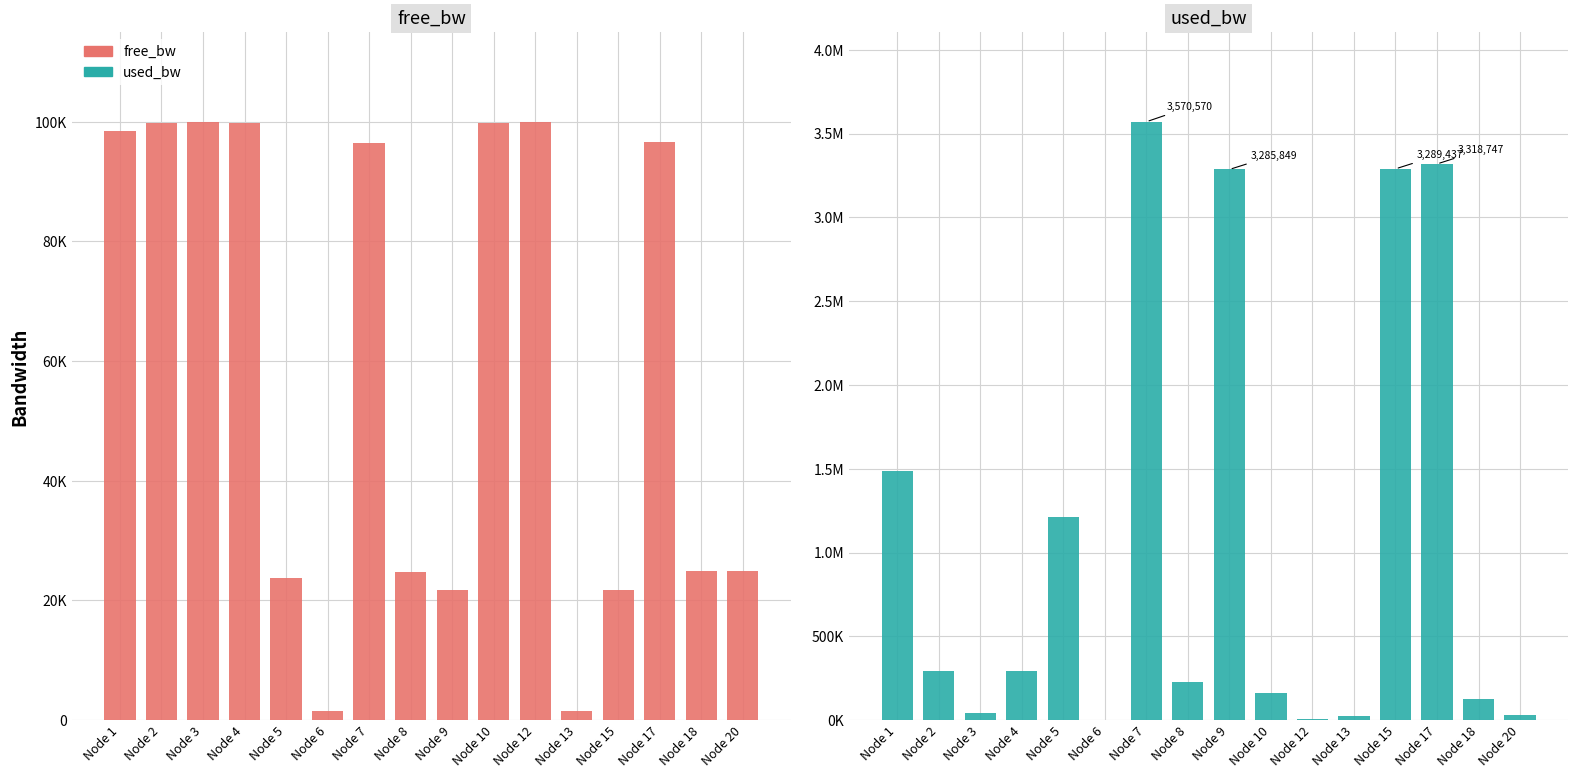

Rank the series by their maximum value, from highest to lowest.

used_bw, free_bw